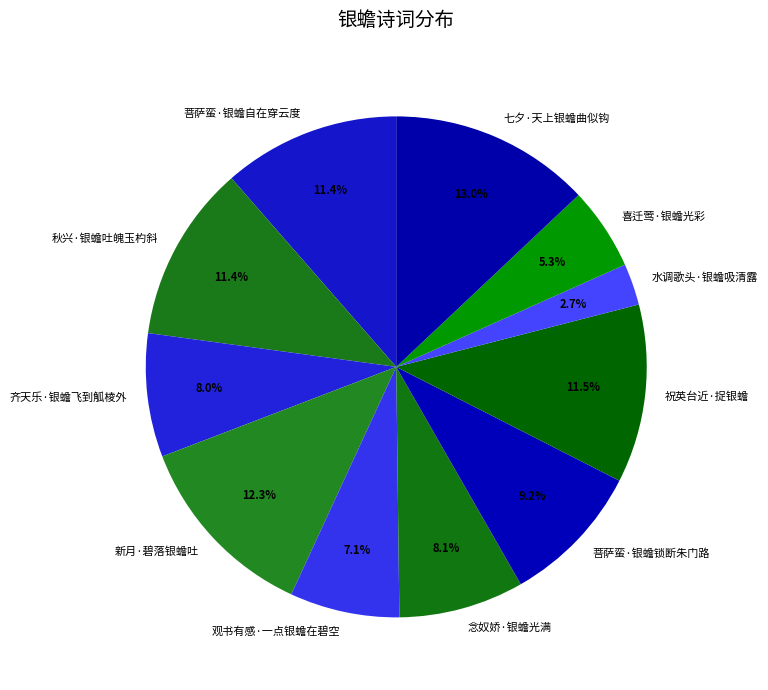

What percentage is the 念奴娇·银蟾光满 slice, to the nearest percent?

8%